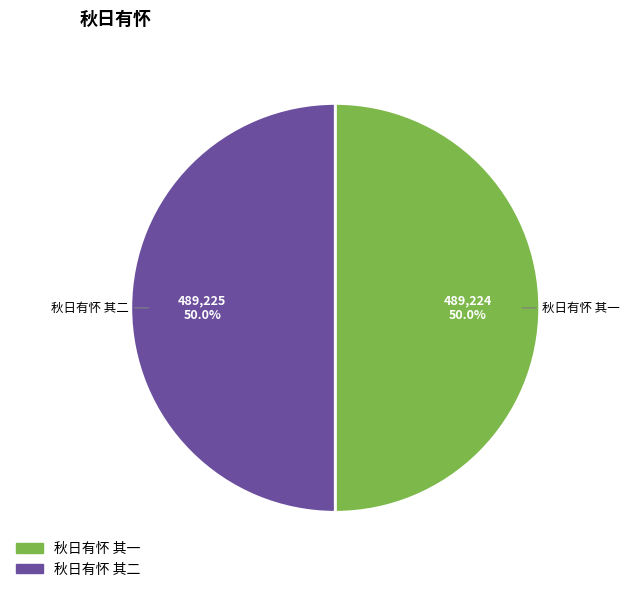

To the nearest percent, what is the average slice percentage?

50%